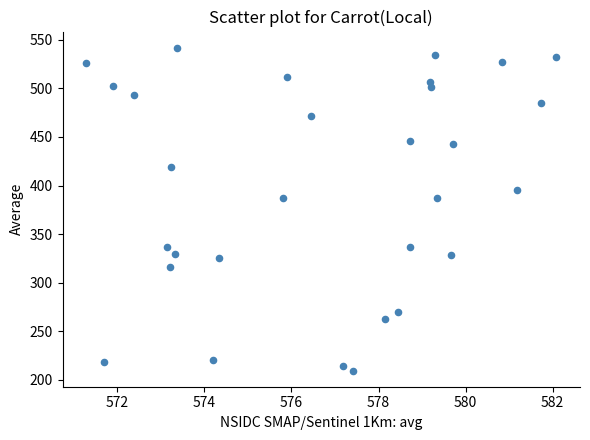

What is the range of X values (max minus min)?

10.8